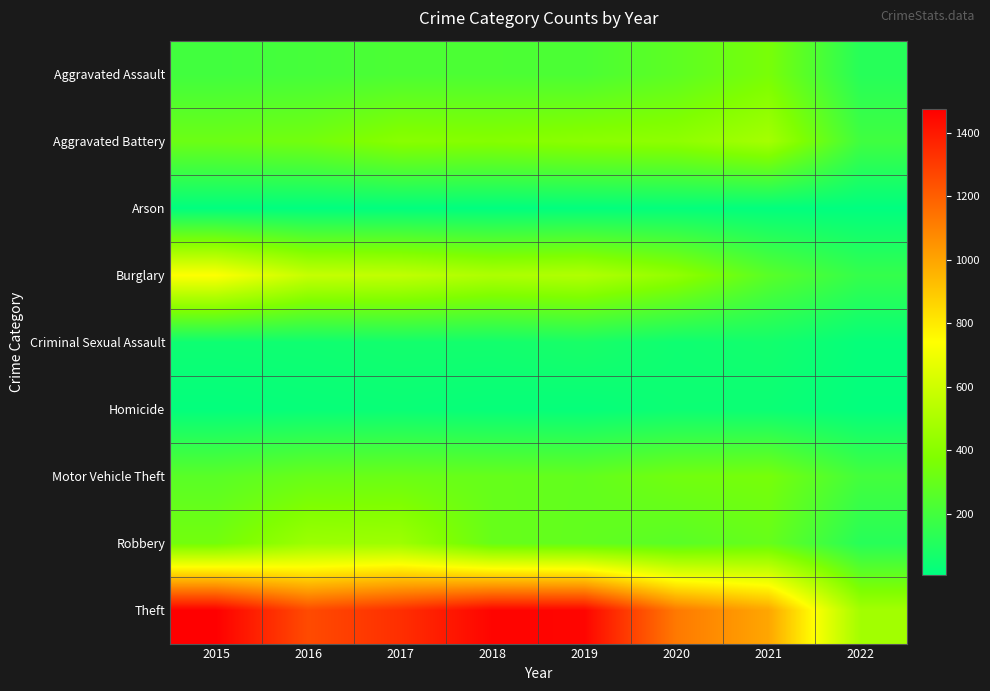

Which category has the lowest value across all series?

2016